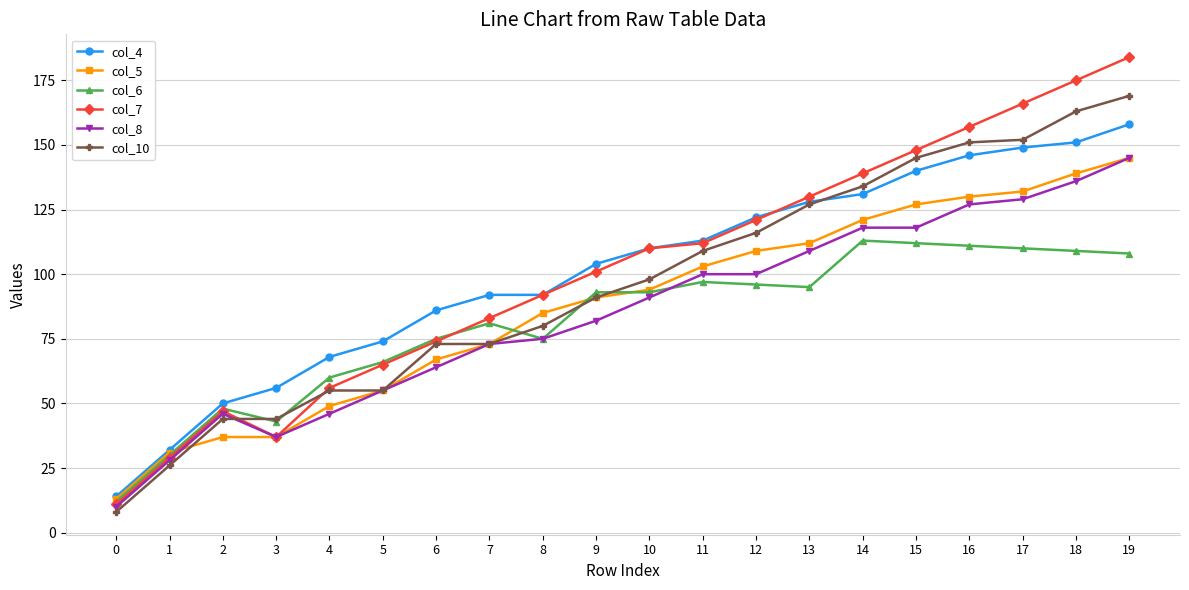

The value of col_6 at 16 is 111. True or false?

True